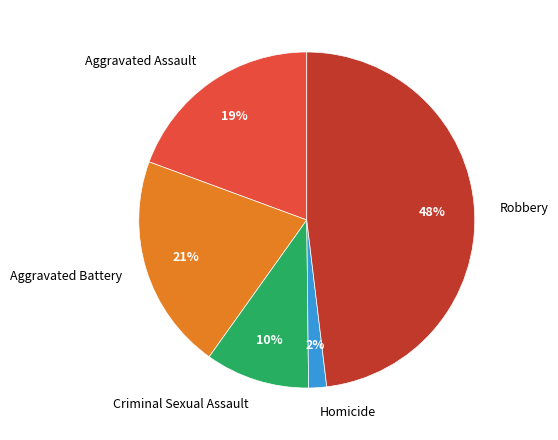

The Aggravated Assault slice represents 19% of the pie. True or false?

True